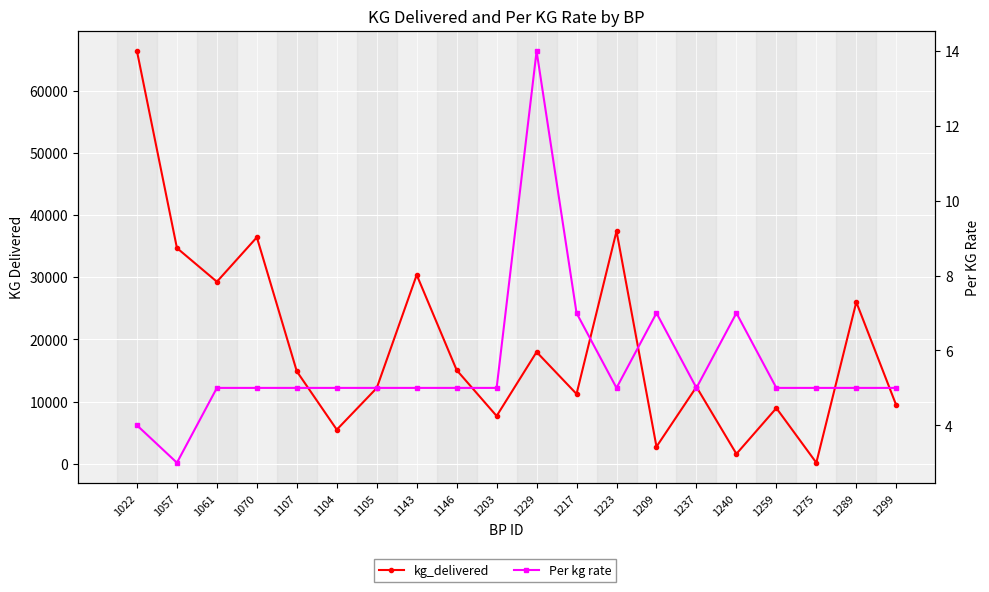

Which series has the widest spread of values?

kg_delivered